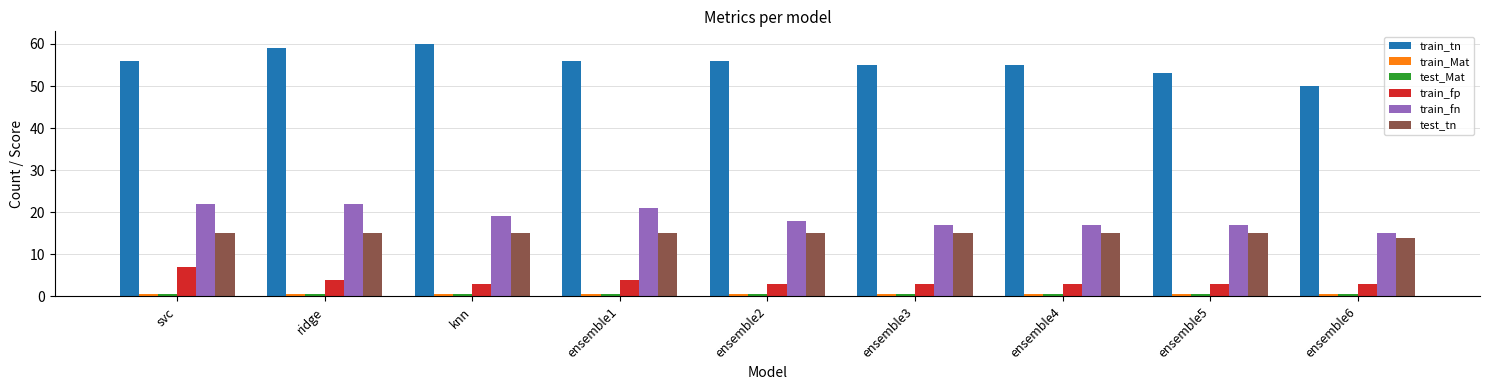

Which series has the largest total across all categories?

train_tn